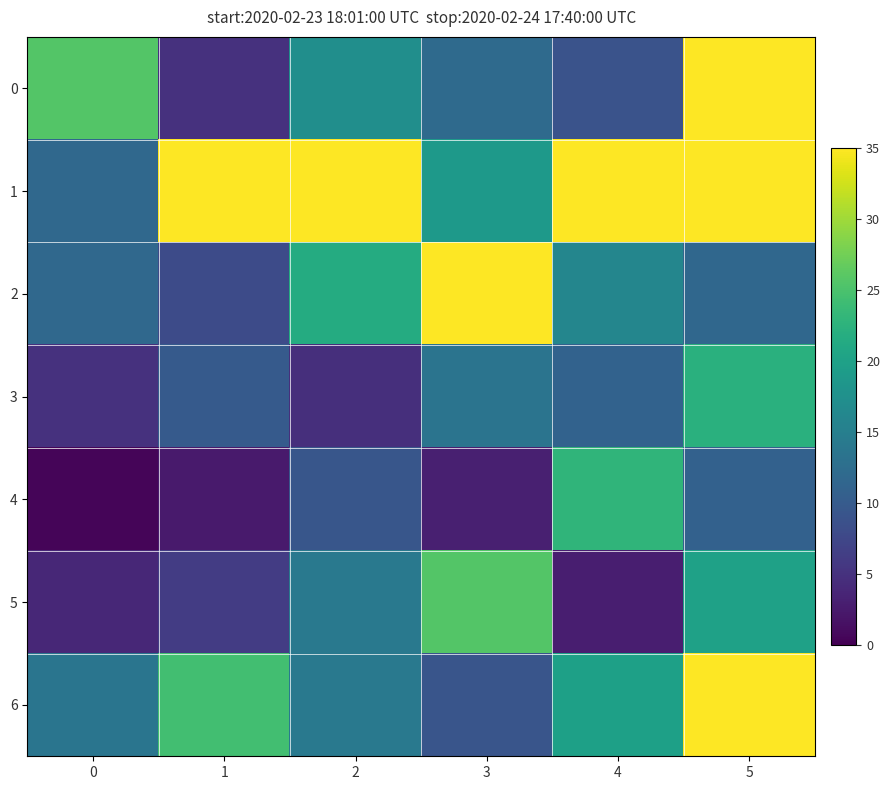

Reading left to right, transcribe all the data shown in this chart.

0: 0=25.6	1=5.0	2=17.2	3=12.1	4=9.0	5=35.3
1: 0=11.9	1=53.8	2=51.5	3=18.9	4=39.6	5=42.7
2: 0=11.8	1=8.0	2=21.5	3=90.5	4=16.1	5=11.7
3: 0=5.0	1=9.9	2=4.7	3=13.5	4=11.0	5=22.2
4: 0=0.5	1=2.6	2=9.4	3=3.1	4=23.0	5=10.9
5: 0=3.9	1=6.2	2=14.1	3=25.6	4=3.0	5=20.0
6: 0=13.6	1=24.4	2=14.1	3=9.2	4=19.9	5=36.0